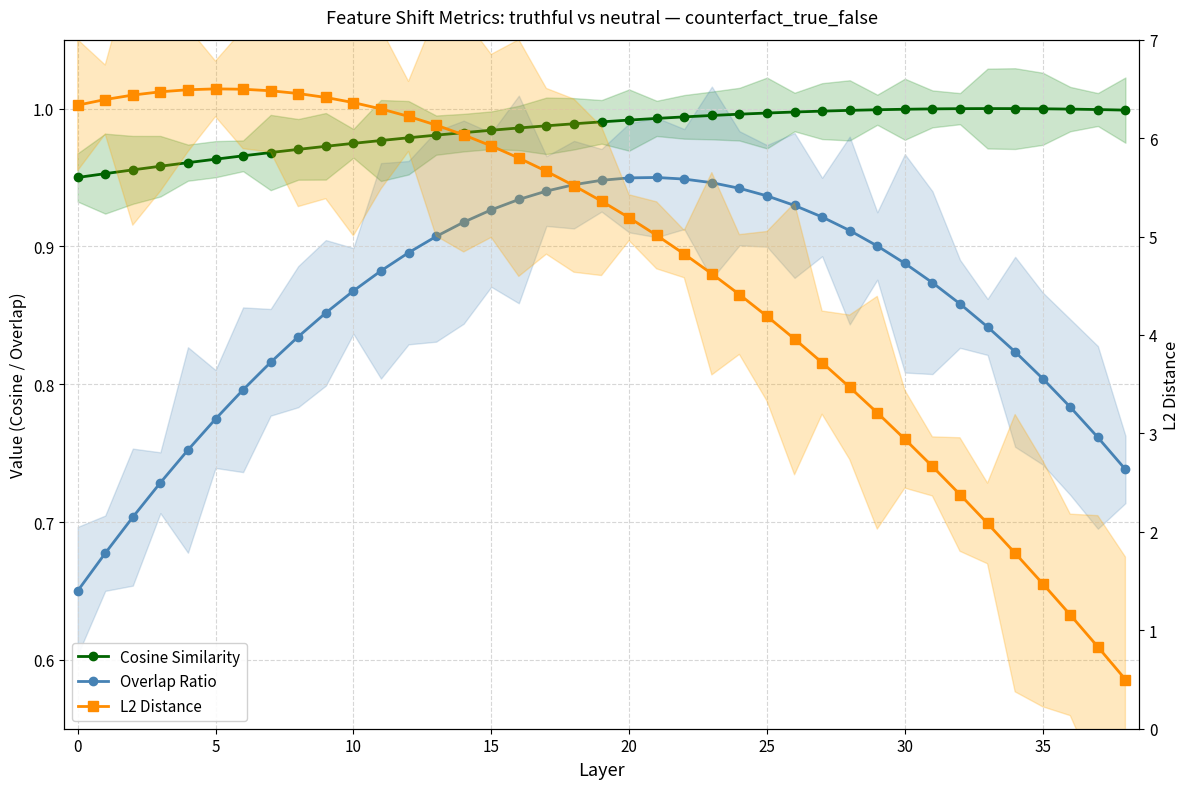

Rank the series by their maximum value, from highest to lowest.

L2 Distance, Cosine Similarity, Overlap Ratio